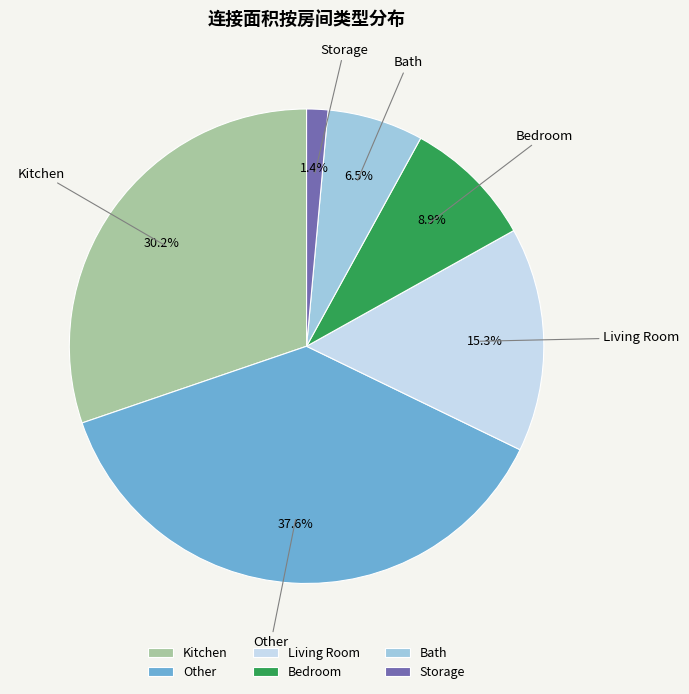

Is there a majority slice in this chart?

No